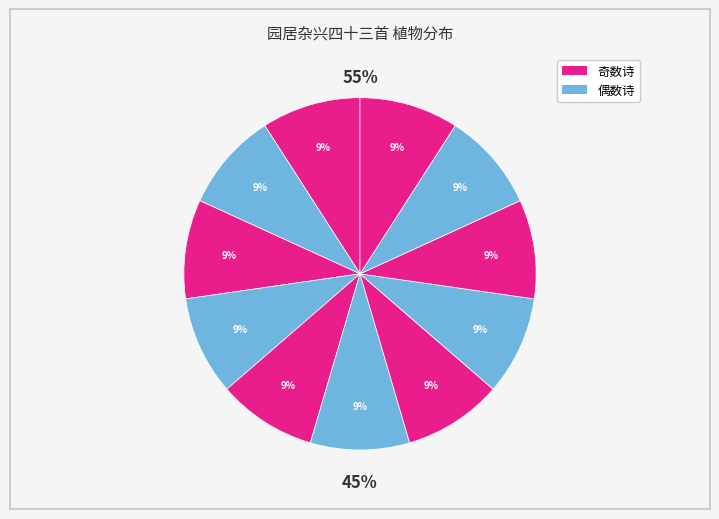

To the nearest percent, what is the average slice percentage?

9%